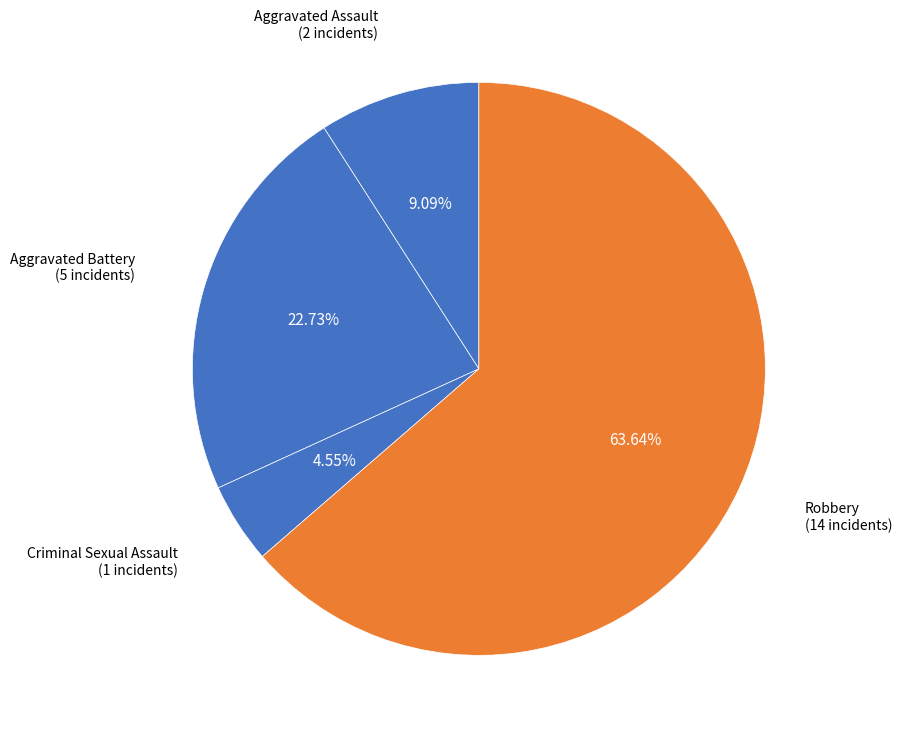

Which slice is the largest?

Robbery